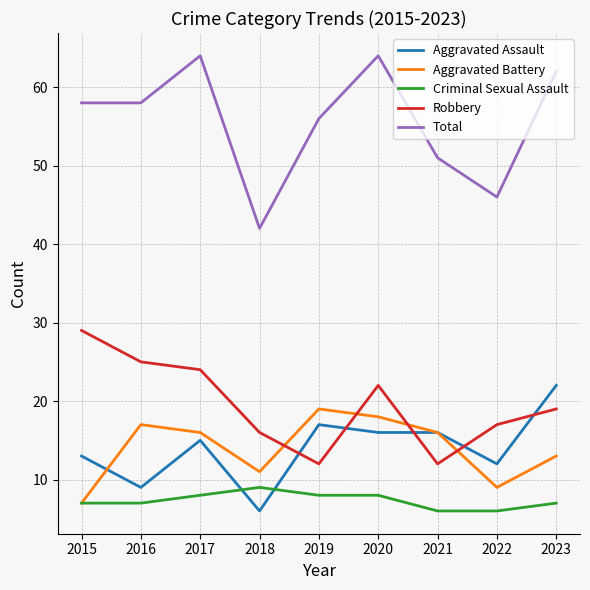

Reading right to left, extract all data points from this chart.

Aggravated Assault: 22	12	16	16	17	6	15	9	13
Aggravated Battery: 13	9	16	18	19	11	16	17	7
Criminal Sexual Assault: 7	6	6	8	8	9	8	7	7
Robbery: 19	17	12	22	12	16	24	25	29
Total: 62	46	51	64	56	42	64	58	58